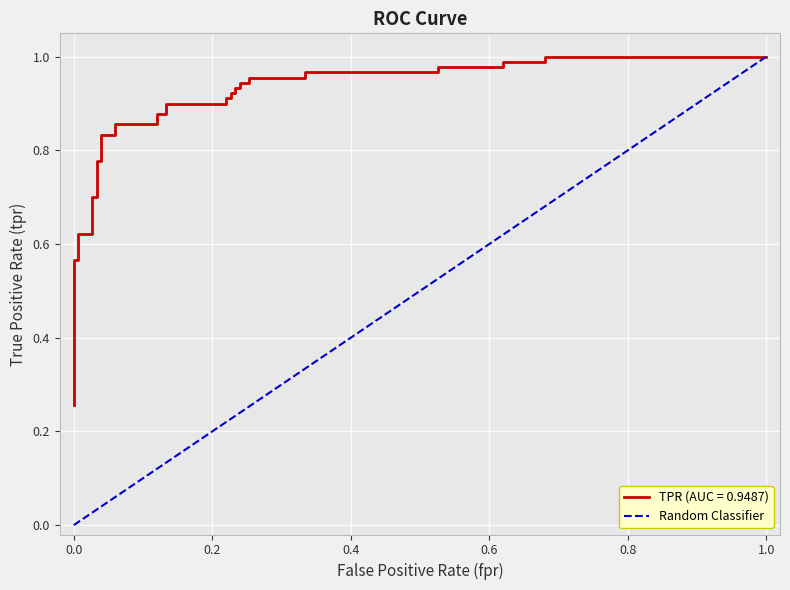

Does the chart display data point markers on the line(s)?

No